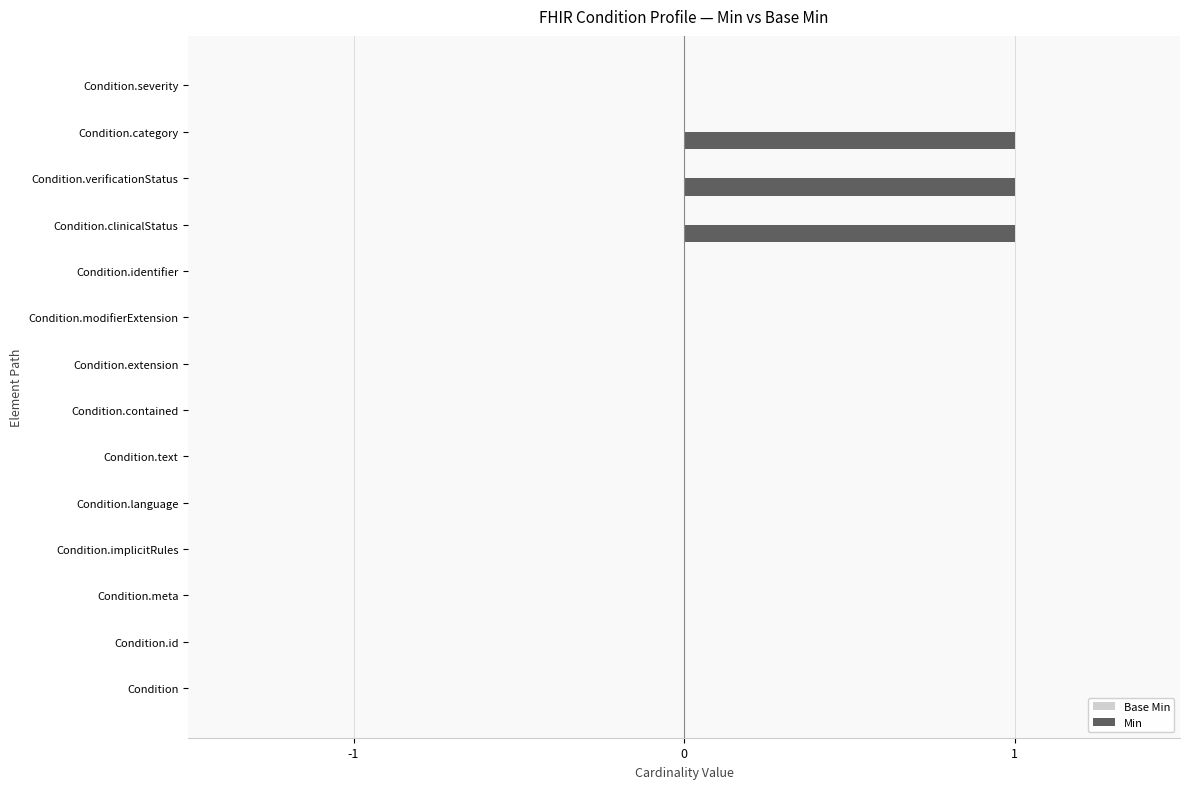

True or false: the data shows 0 at Condition.modifierExtension.

True